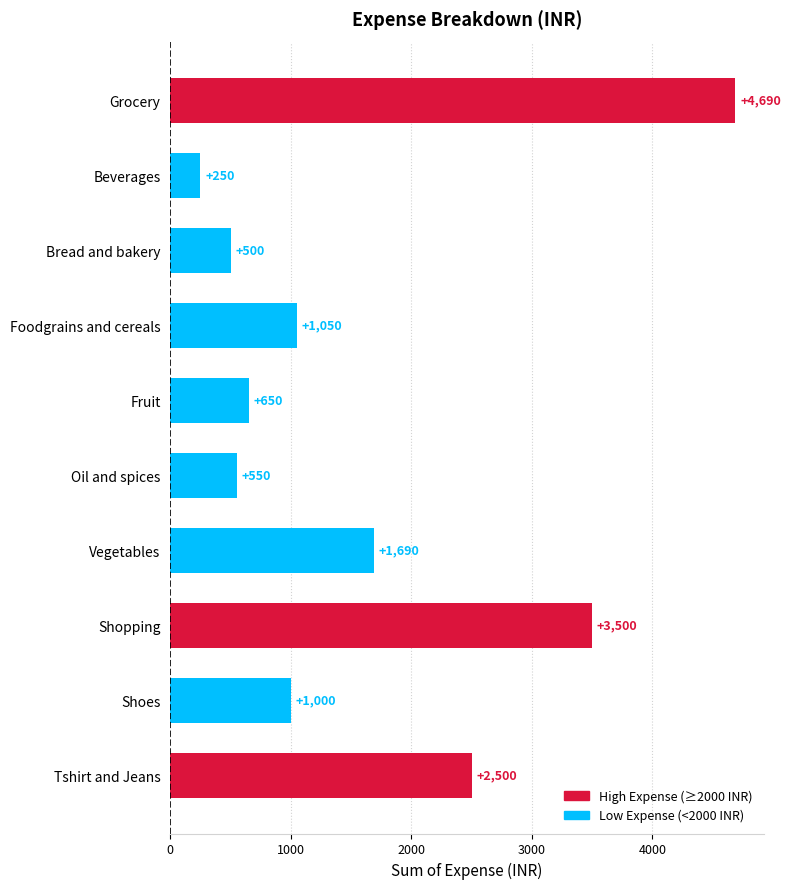

Reading bottom to top, extract all data points from this chart.

2500	1000	3500	1690	550	650	1050	500	250	4690